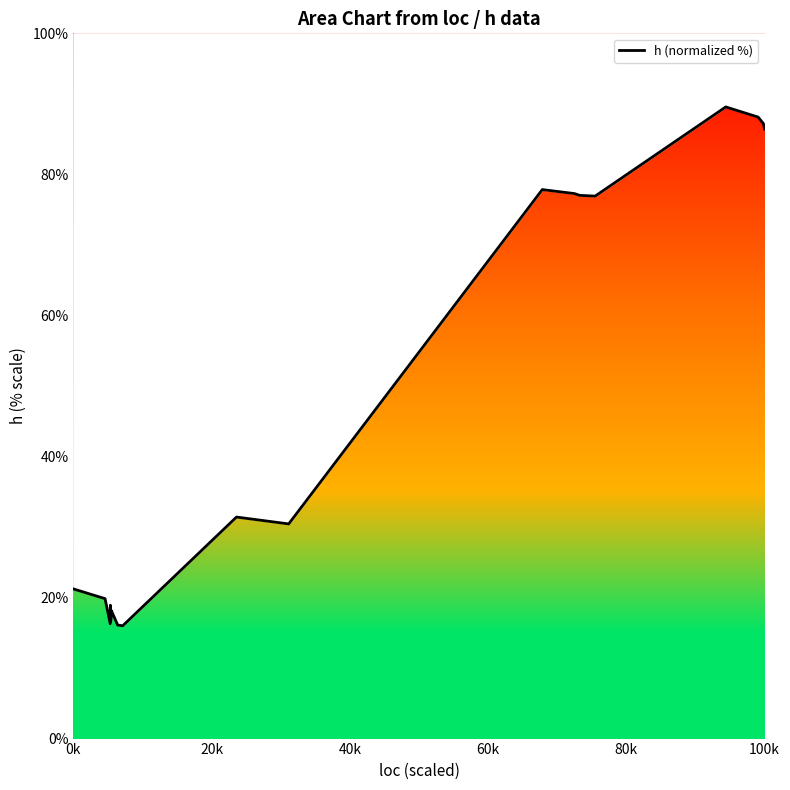

The value at 8 is 6.3. True or false?

False